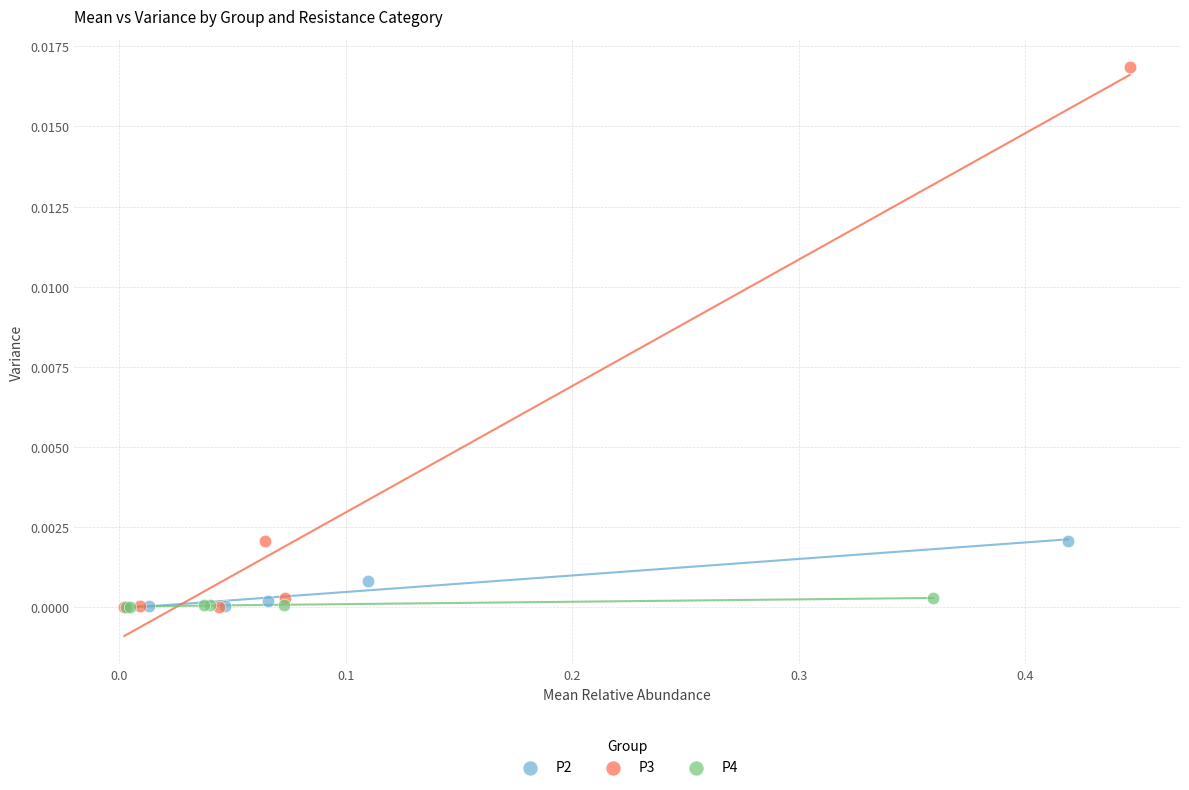

Which series reaches the maximum Y coordinate?

P3